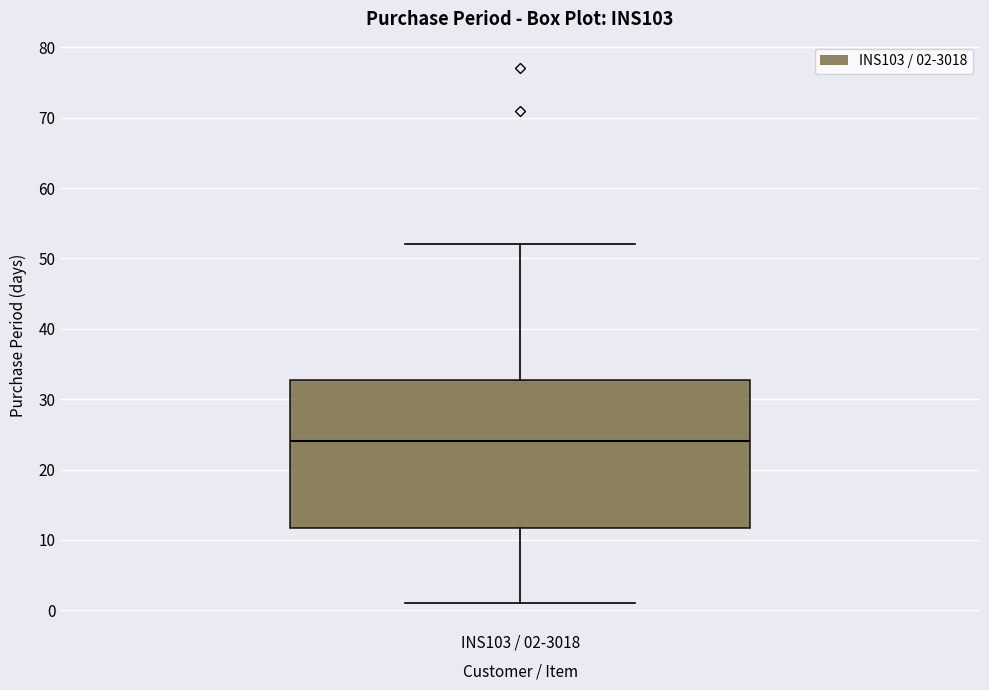

Where does the upper whisker of the box for INS103 / 02-3018 end on the y-axis? The values are not printed on the chart, so give them approximately, as read against the axis.

52